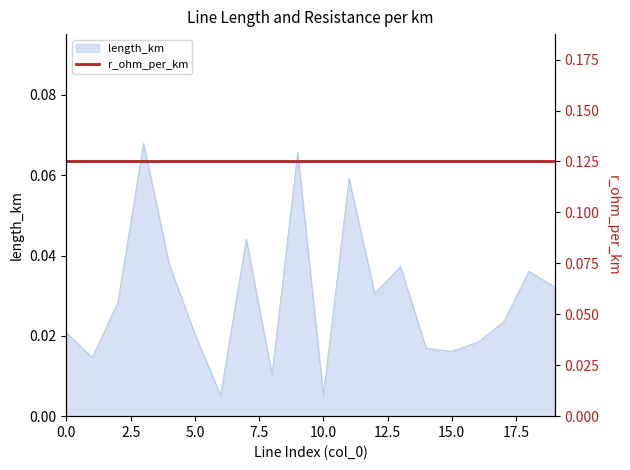

Rank the categories by value from highest to lowest.

3, 9, 11, 7, 4, 13, 18, 19, 12, 2, 17, 0, 5, 16, 14, 15, 1, 8, 6, 10